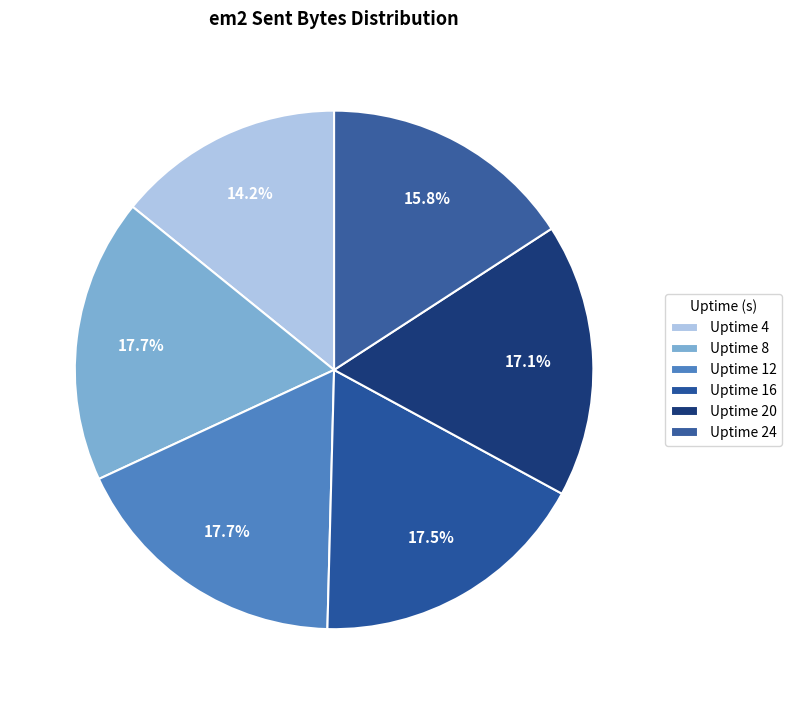

Between Uptime 20 and Uptime 12, which is larger?

Uptime 12